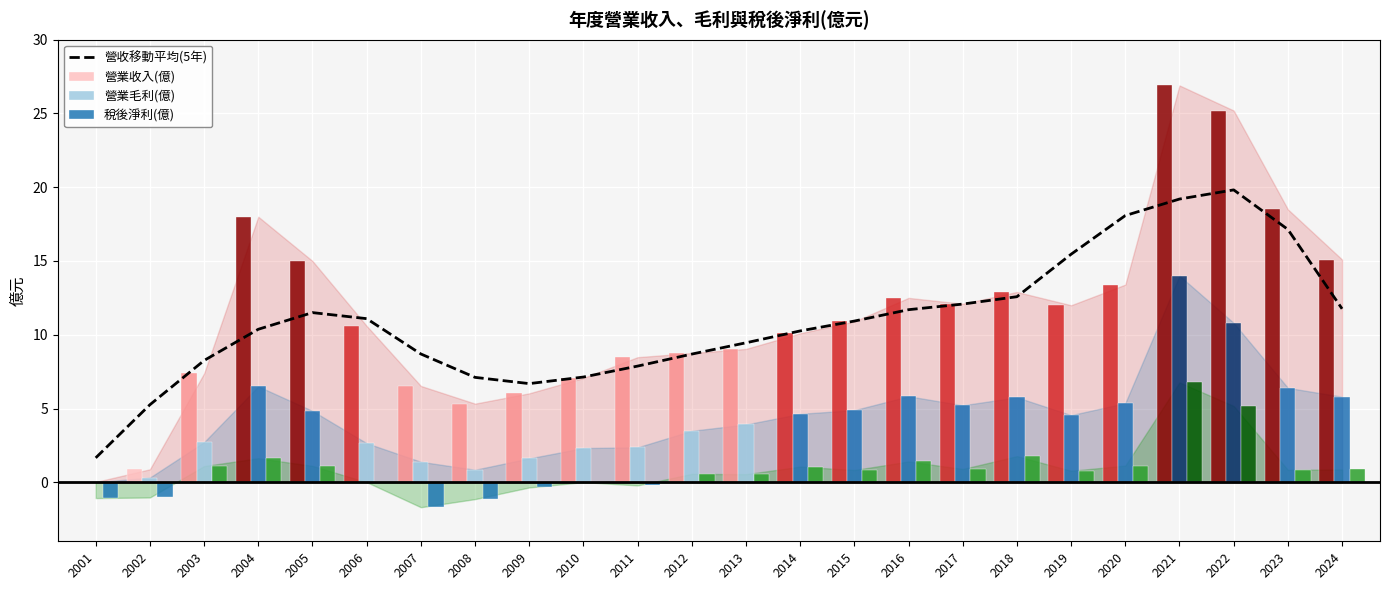

Where is 營收移動平均(5年) nearest to the value 10?

2014